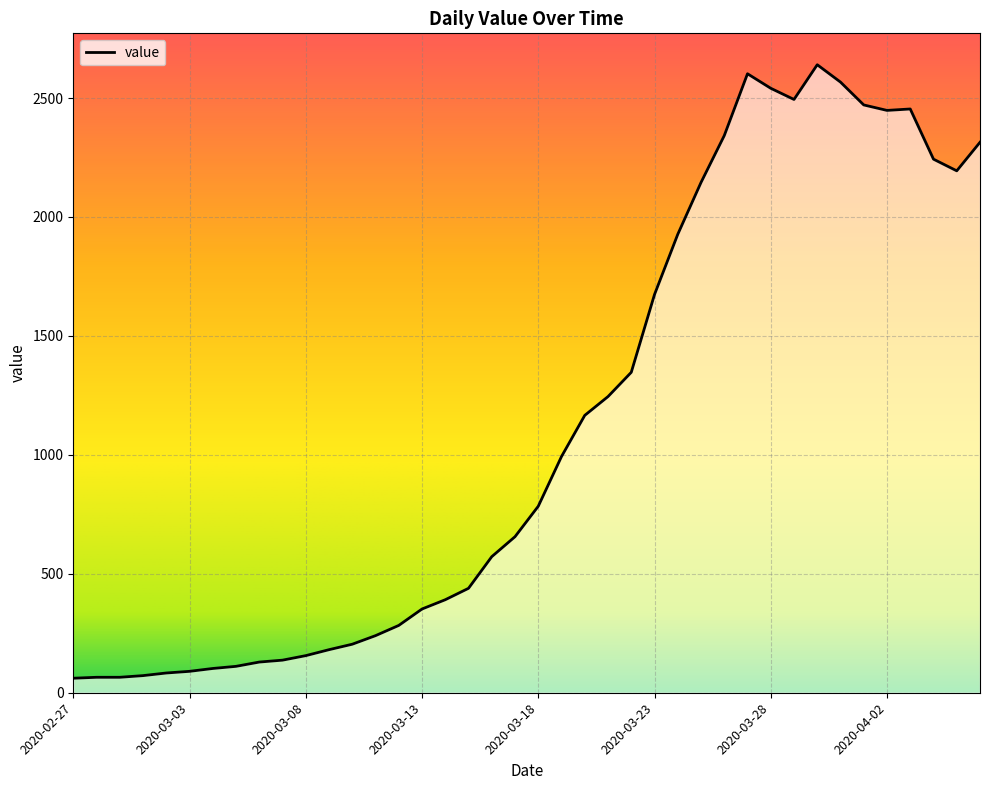

What is the difference between the maximum and minimum values?

2579